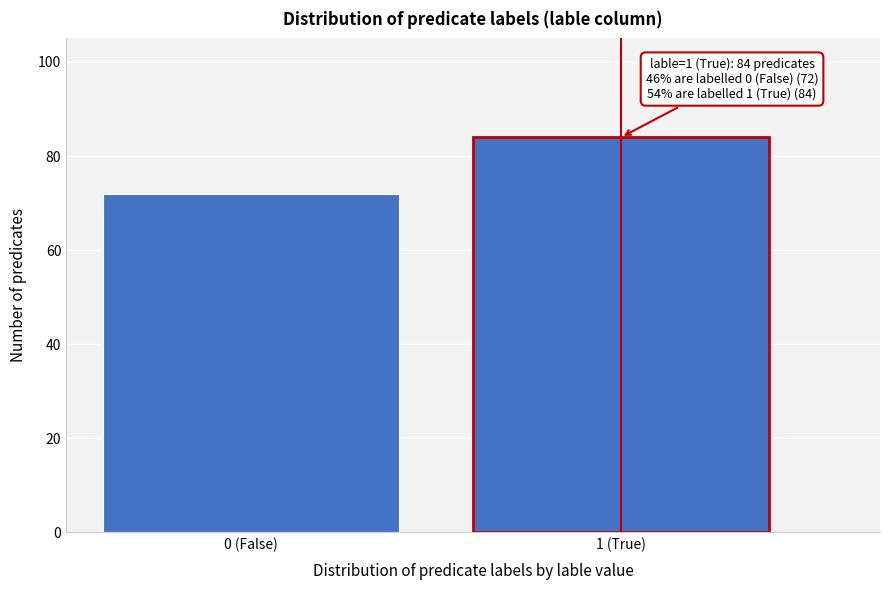

Reading right to left, list all the values displayed in this chart.

84	72